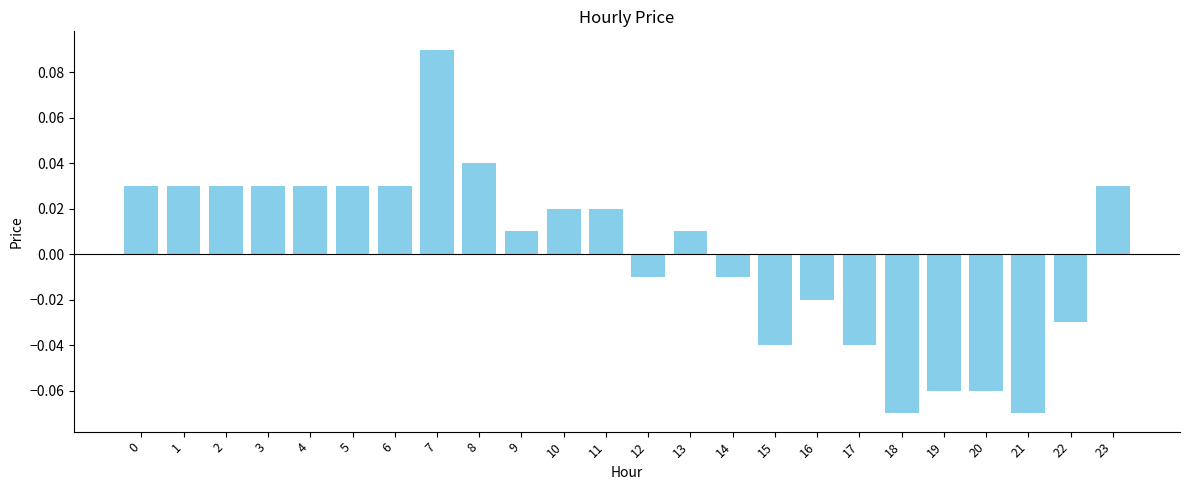

How many bars are there in total?

24